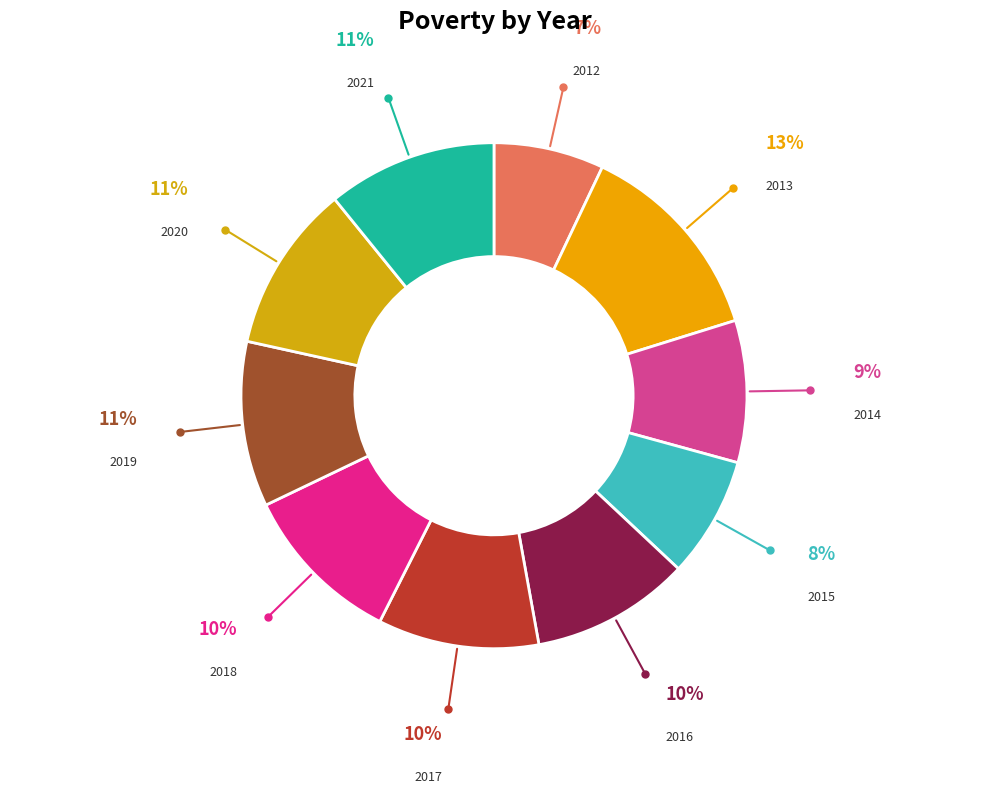

How many slices are in this pie chart?

10